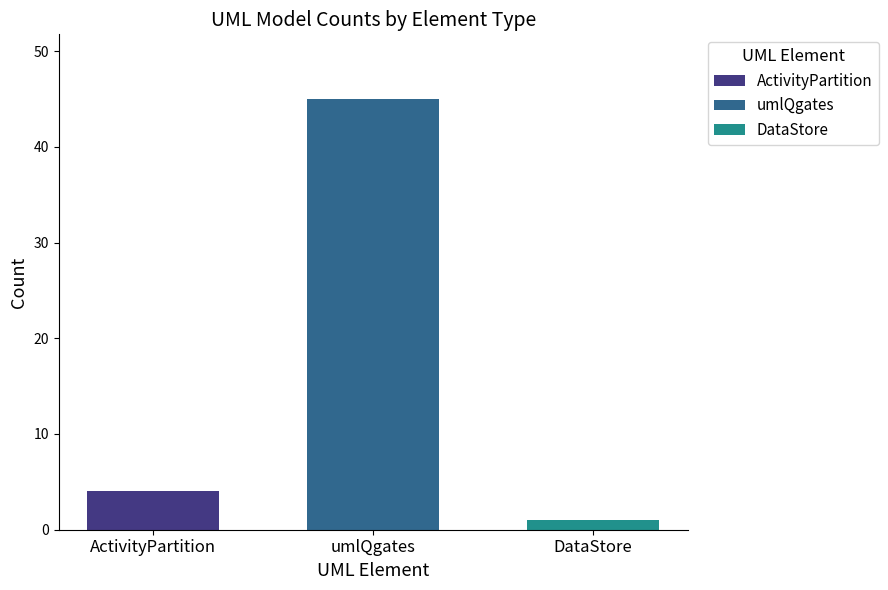

Count the number of categories in the chart.

1